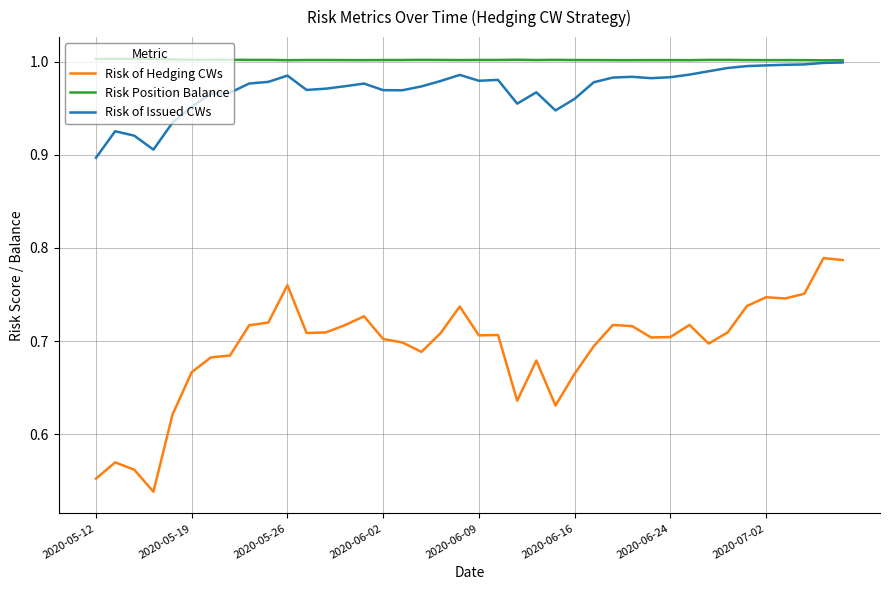

True or false: Risk of Hedging CWs and Risk Position Balance cross at least once.

False